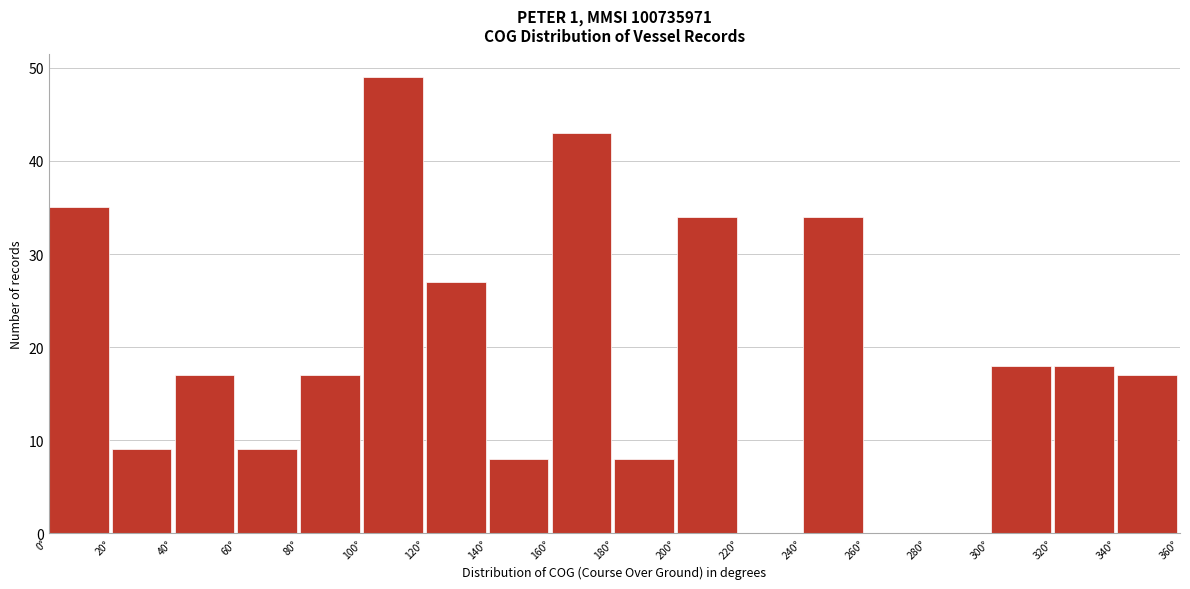

How tall is the bar that spans 140 to 160 on the x-axis? The values are not printed on the chart, so give them approximately, as read against the axis.

8